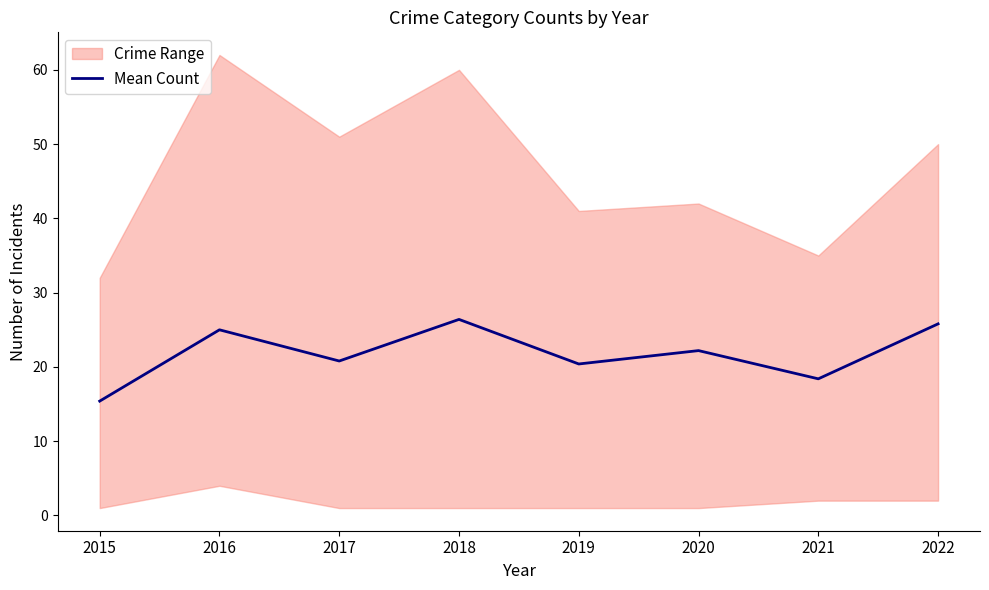

What is the minimum value shown in the chart?

15.4